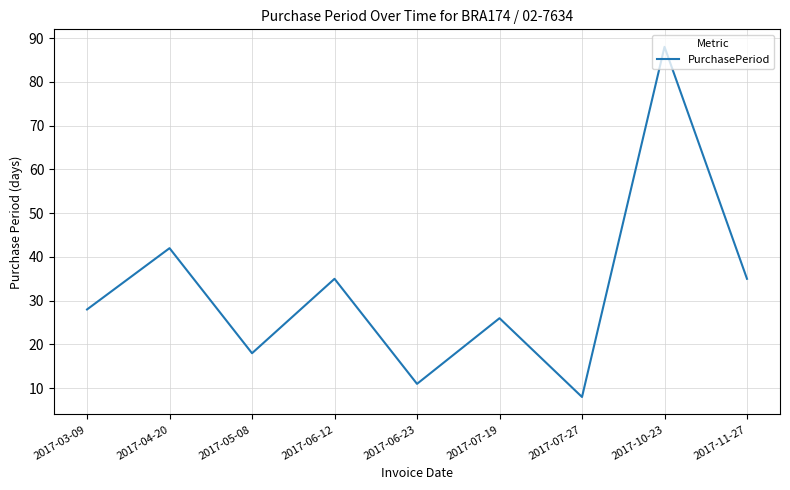

True or false: the data has more than 2 interior local peaks.

True